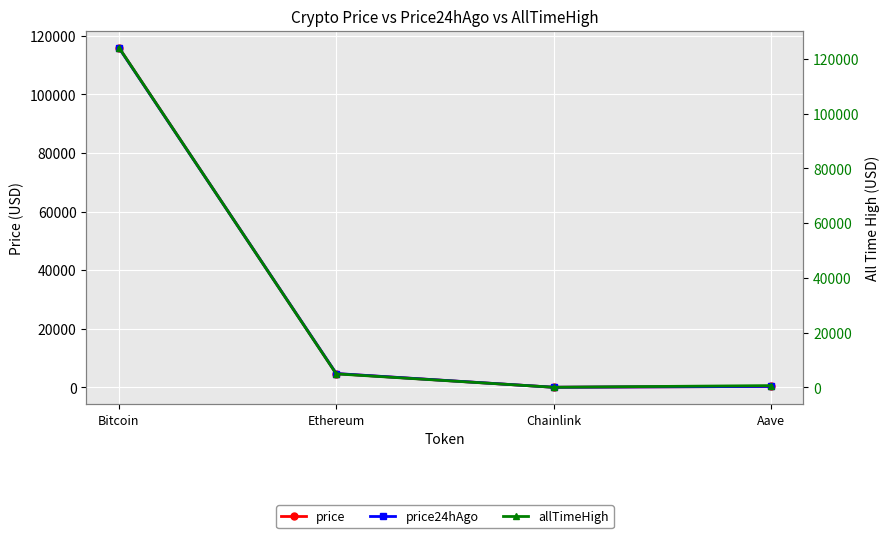

What is the label of the 3rd point from the right?

Ethereum